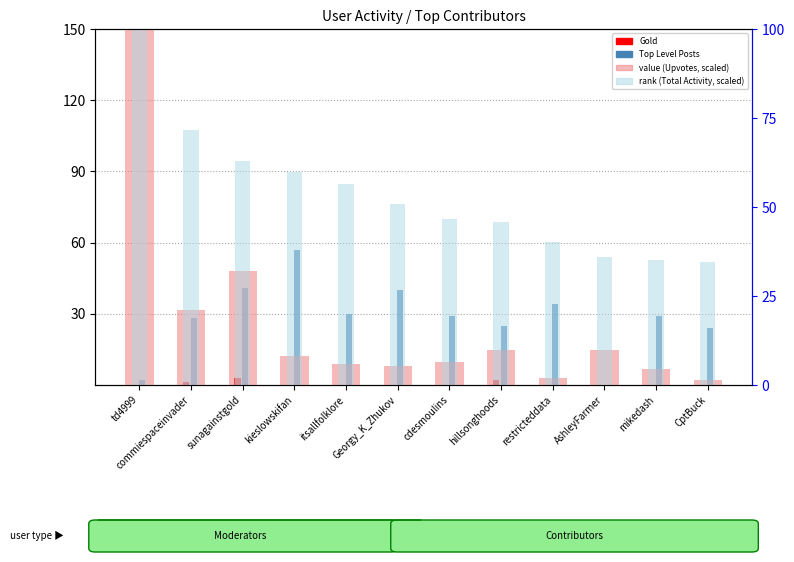

What is the difference between the highest and lowest values at itsallfolklore?

56.6